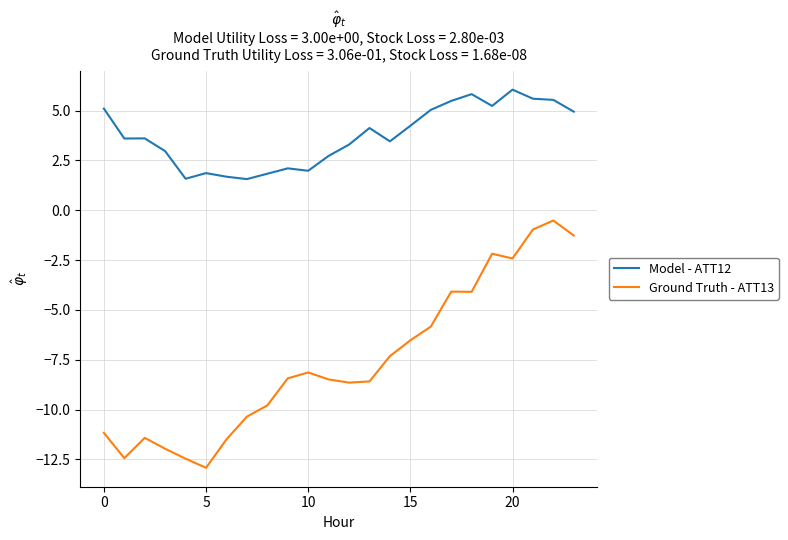

Which series has the widest spread of values?

Ground Truth - ATT13